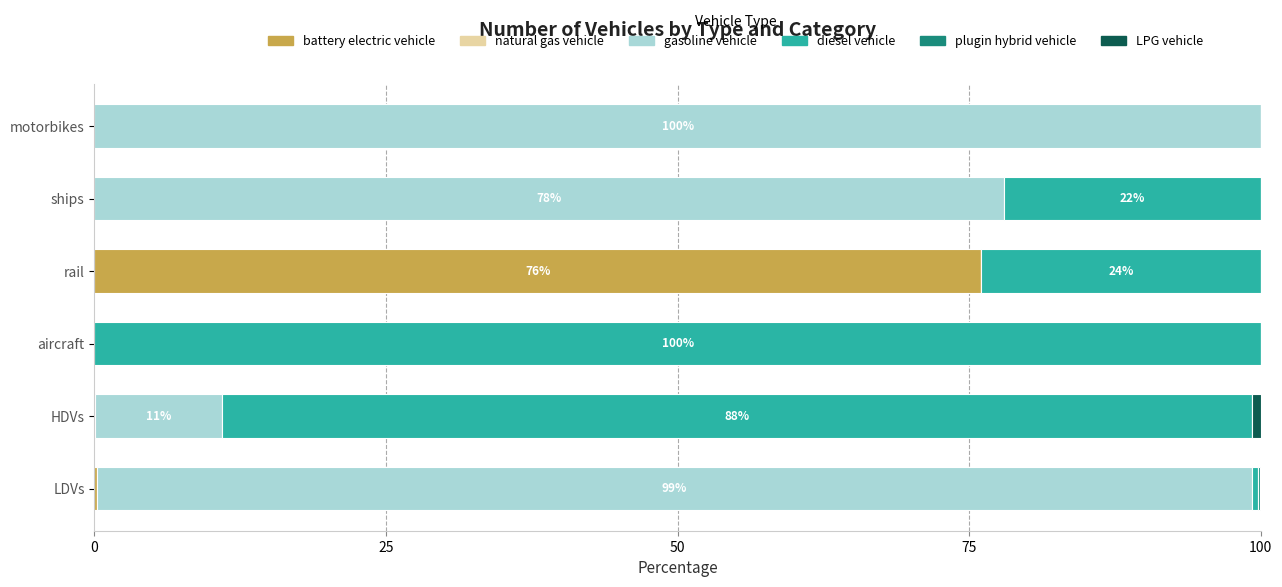

The value of battery electric vehicle at ships is 0.0. True or false?

True